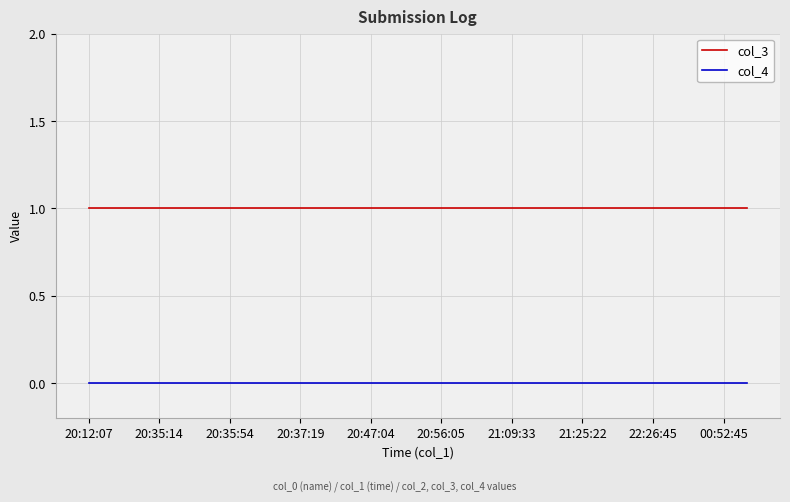

True or false: col_4 and col_3 cross at least once.

False